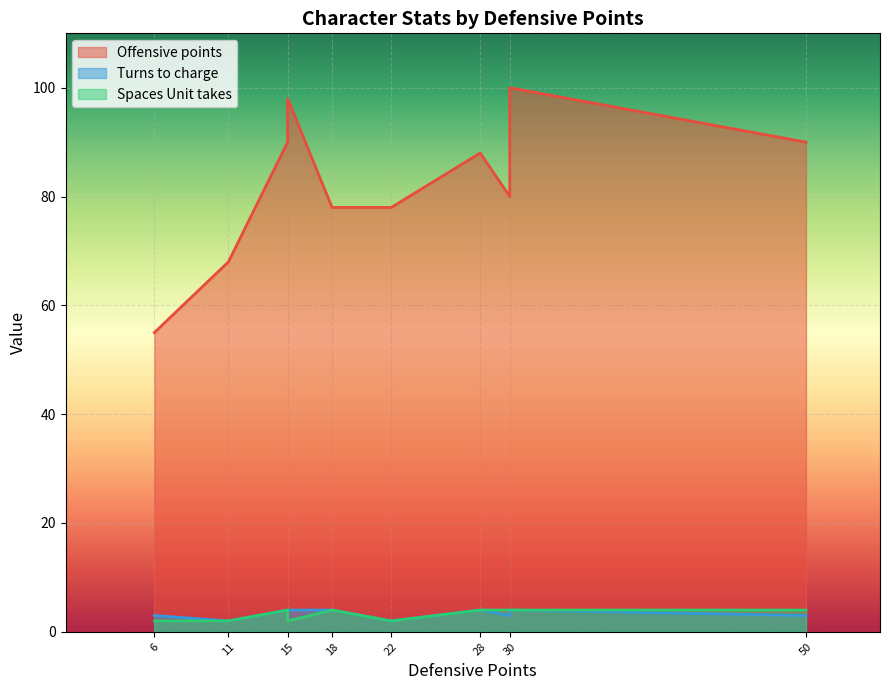

How many lines are shown in the chart?

3